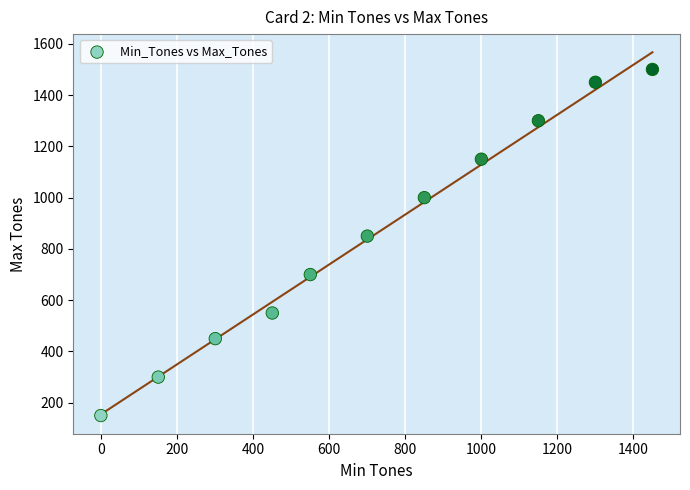

What is the average X value?

719